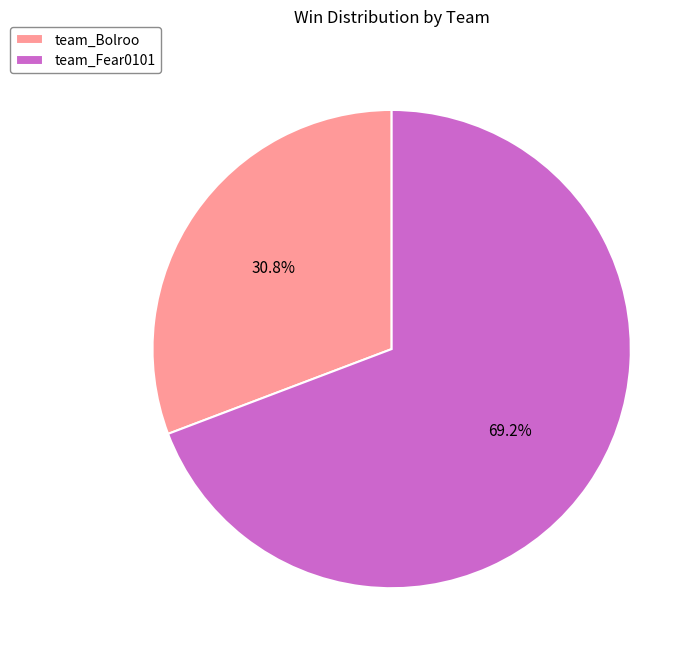

Combined, do team_Fear0101 and team_Bolroo account for over 50%?

Yes